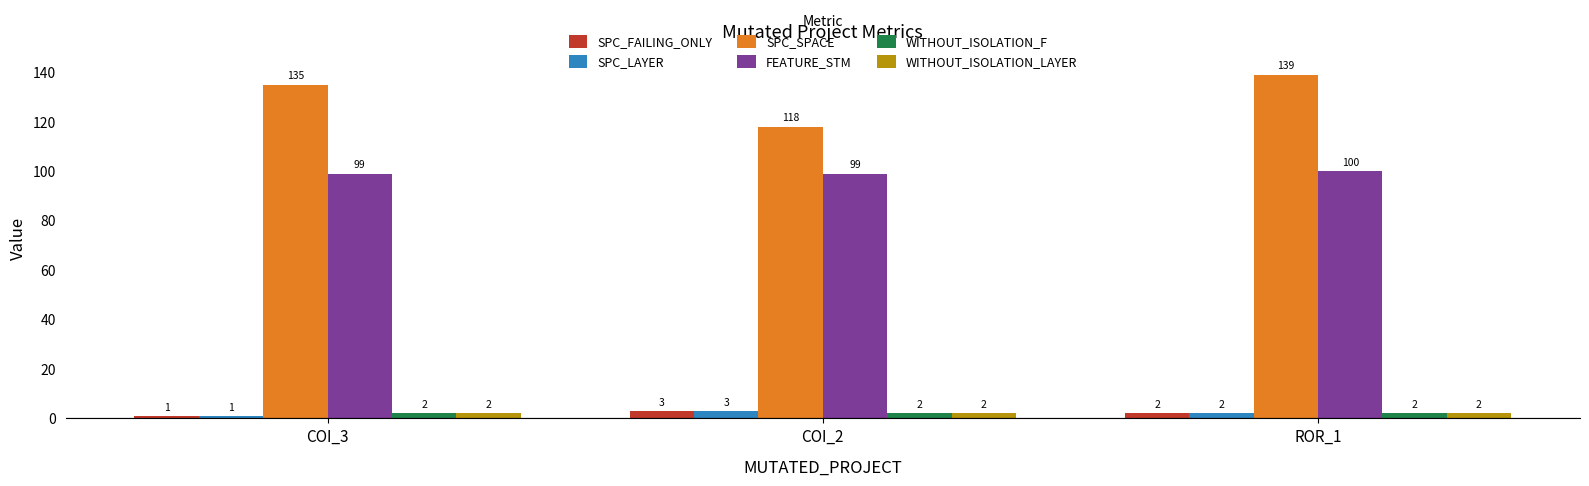

What is the minimum value shown in the chart?

1